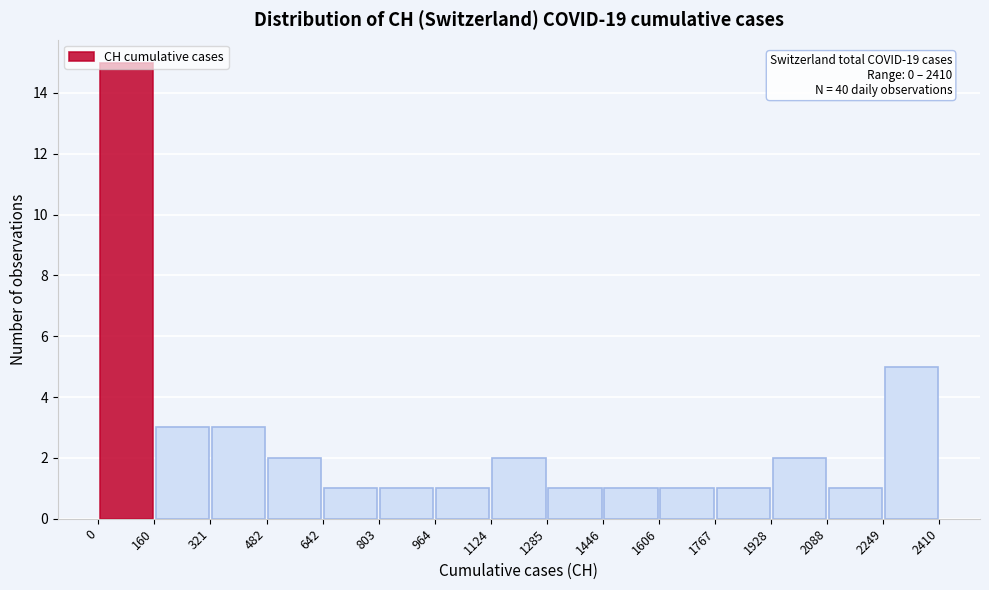

Which range on the x-axis has the tallest bar?

0 to 160